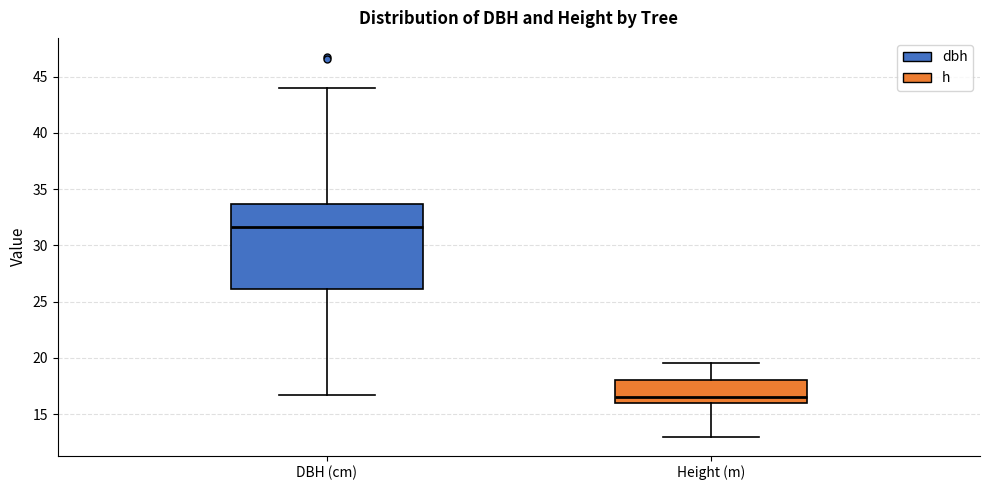

Which box's median line is the highest?

DBH (cm)